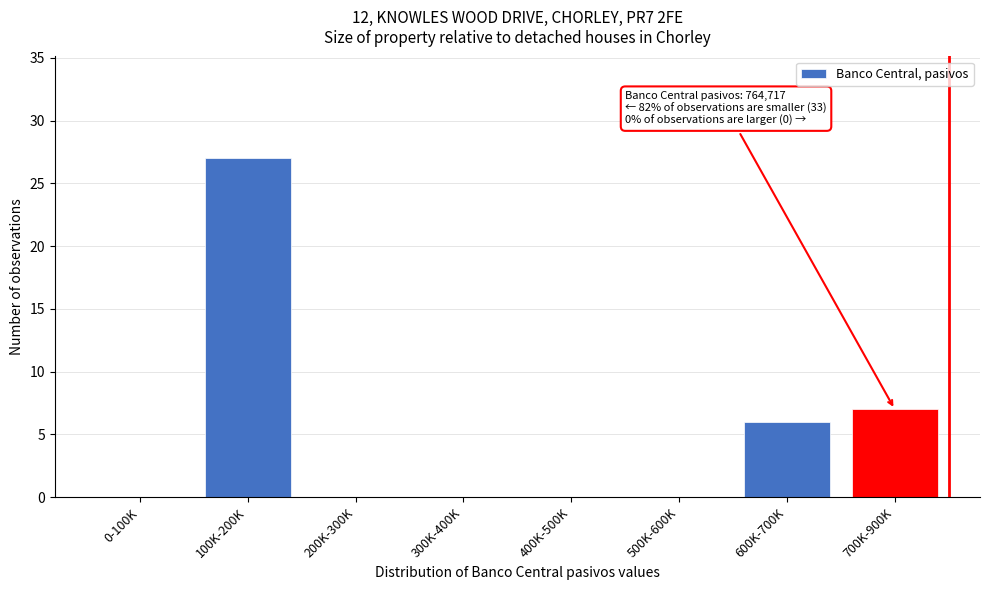

Reading left to right, list all the values displayed in this chart.

0-100K=0	100K-200K=27	200K-300K=0	300K-400K=0	400K-500K=0	500K-600K=0	600K-700K=6	700K-900K=7